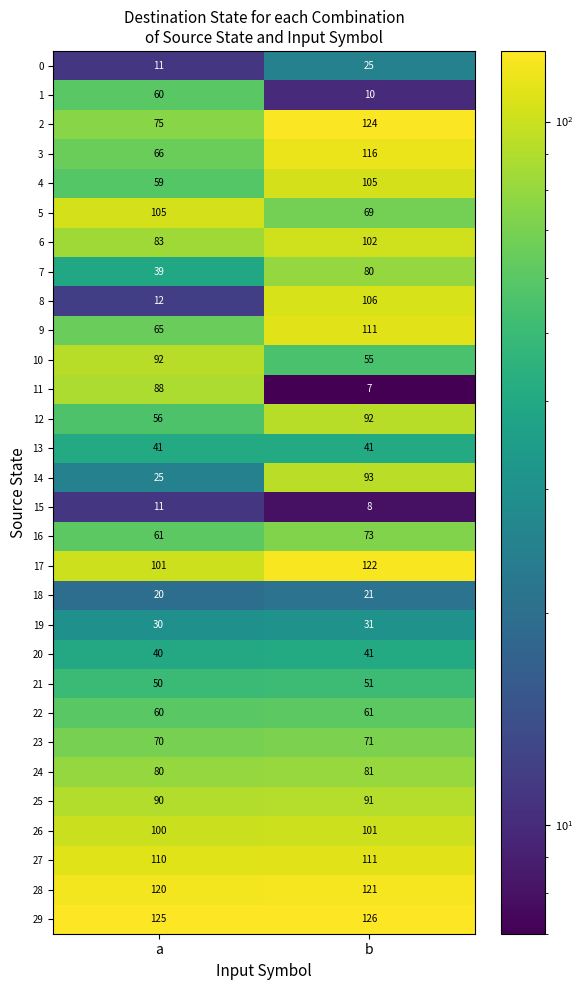

Which series has the largest range (max minus min)?

8